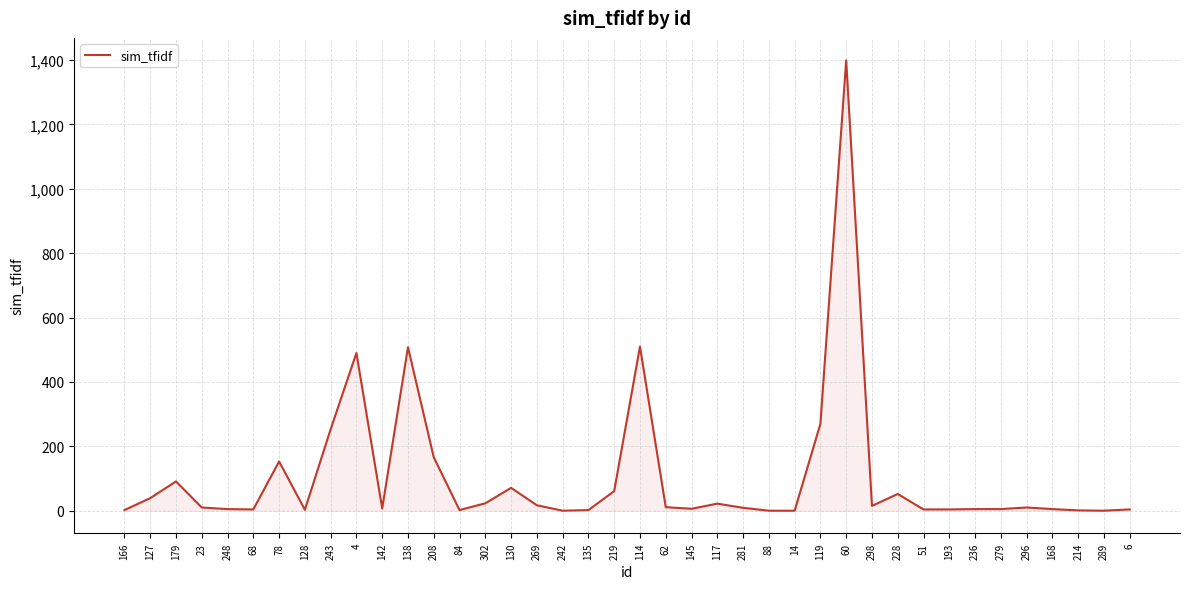

The chart shows a value of 9 at 281. True or false?

True